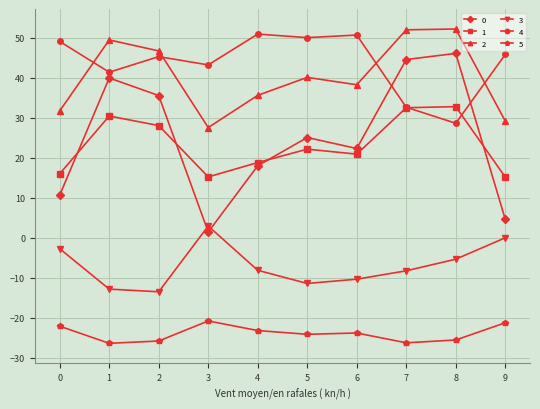

Read the 1 value at 1.

30.5